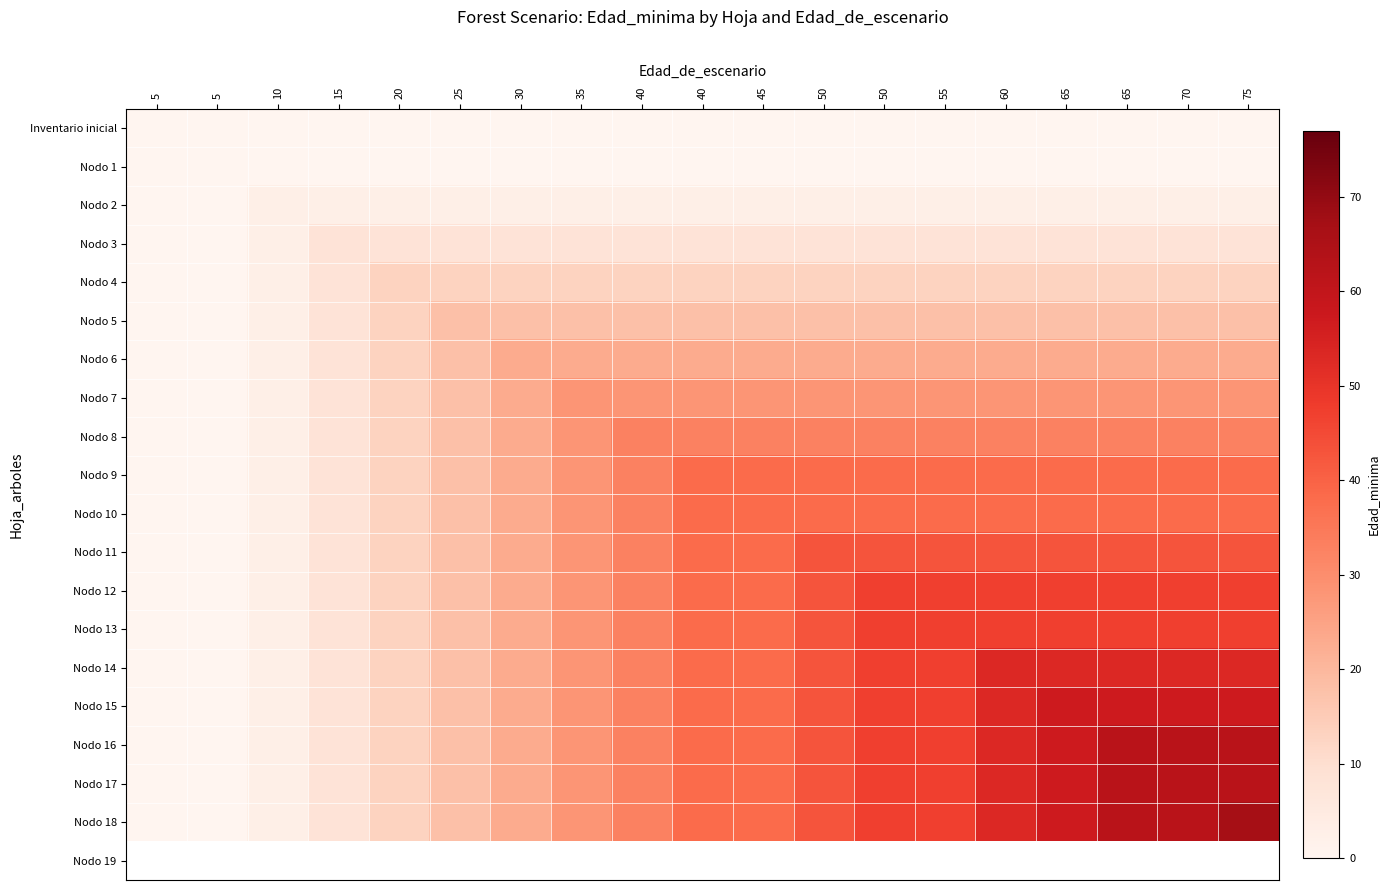

How many series are shown in this chart?

19